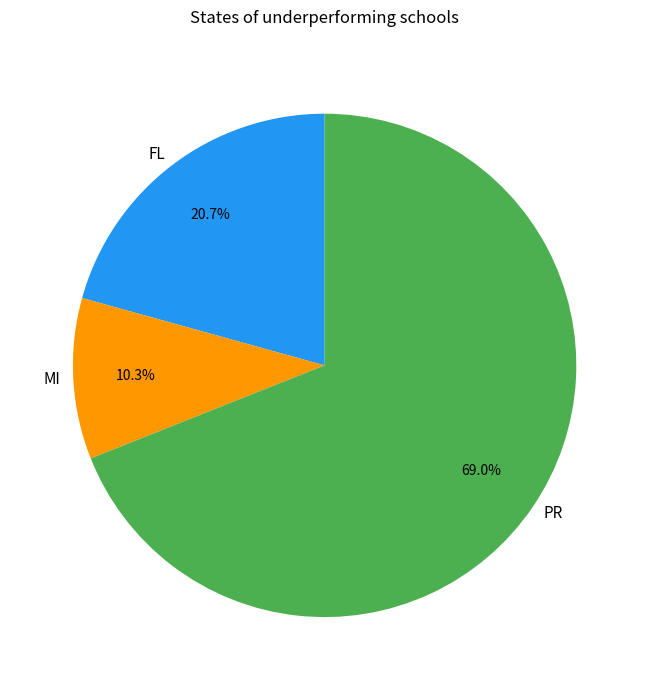

Between MI and FL, which is larger?

FL